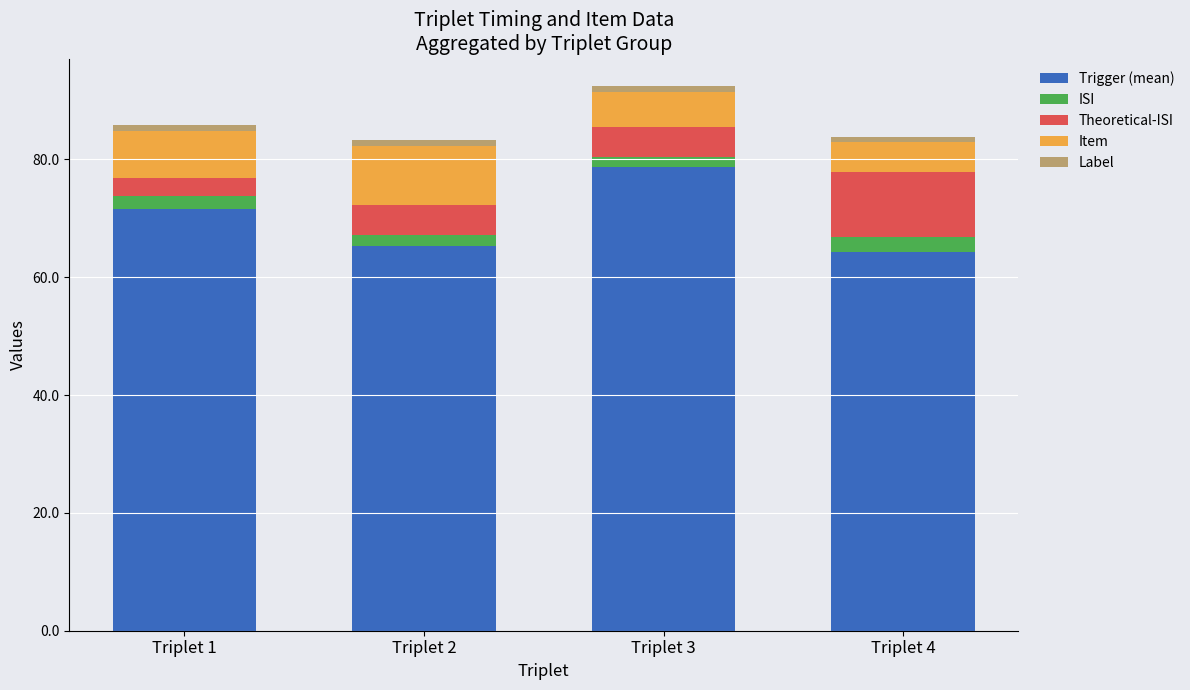

At which category is the sum across all series the highest?

Triplet 3